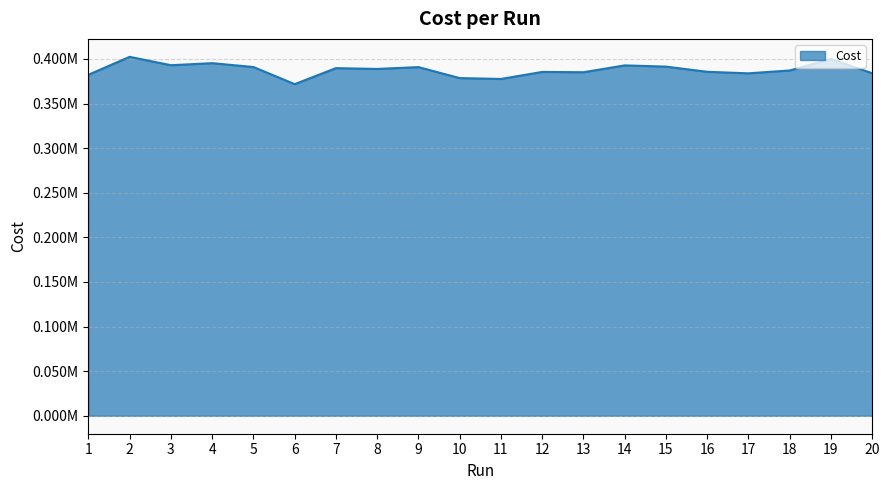

What is the value of the 5th point from the left?

390976.0